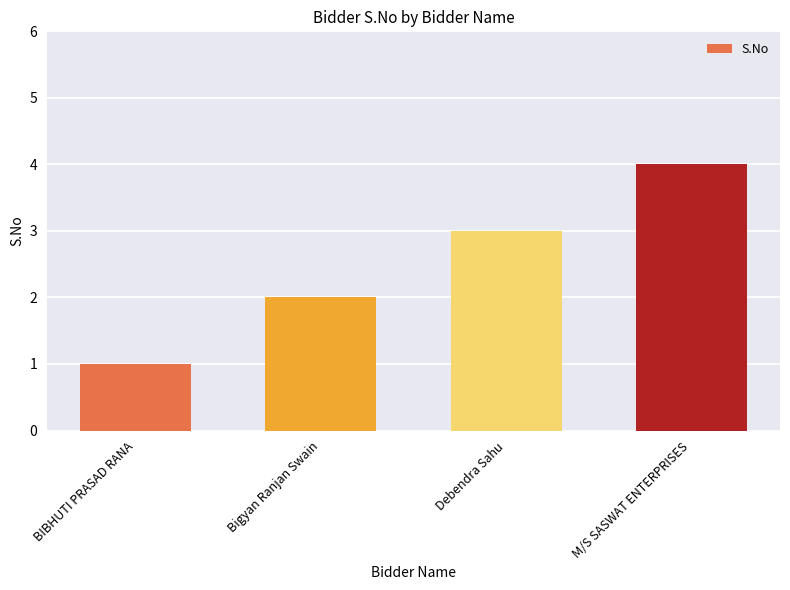

What is the greatest value displayed?

4